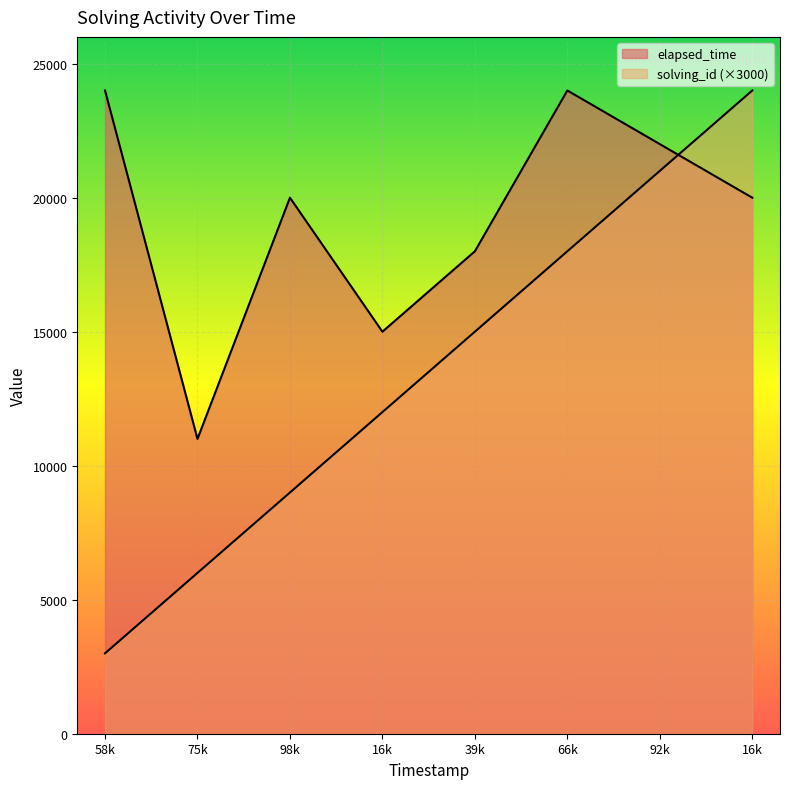

At which label does elapsed_time first exceed 20000?

1560698258953